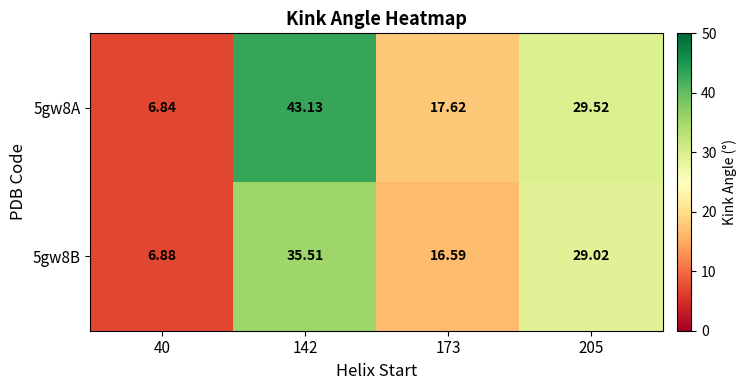

How many values in the 5gw8A series are below 29?

2